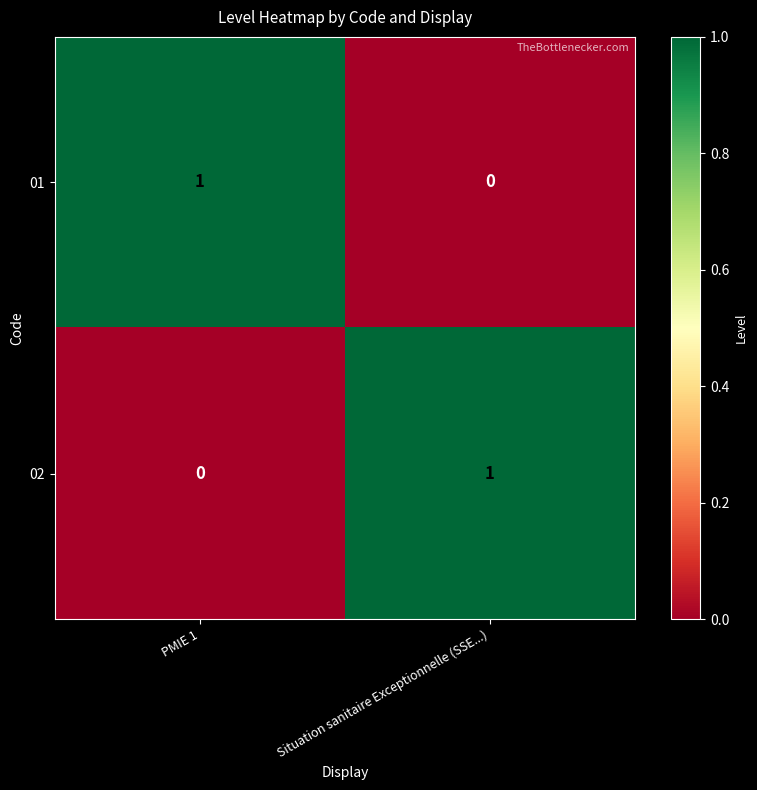

At PMIE 1, list the series in order from smallest to largest.

02, 01